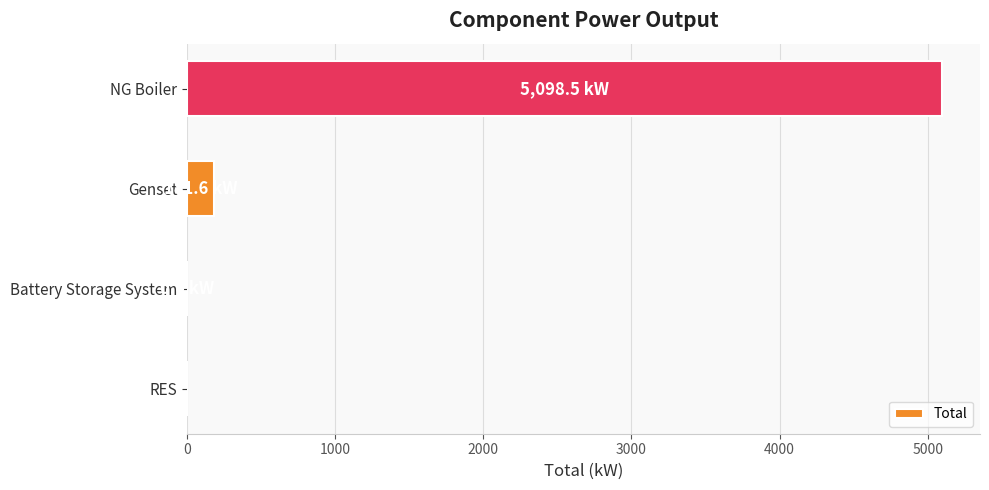

What is the sum of the values at NG Boiler and Genset?

5280.1